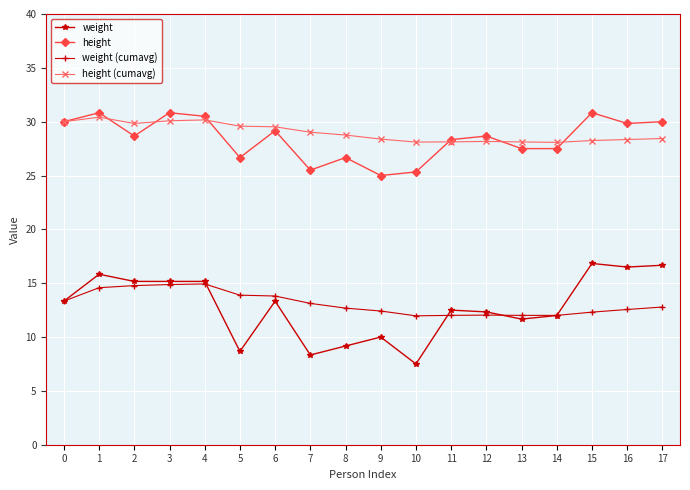

How many interior local peaks does the height series have?

6